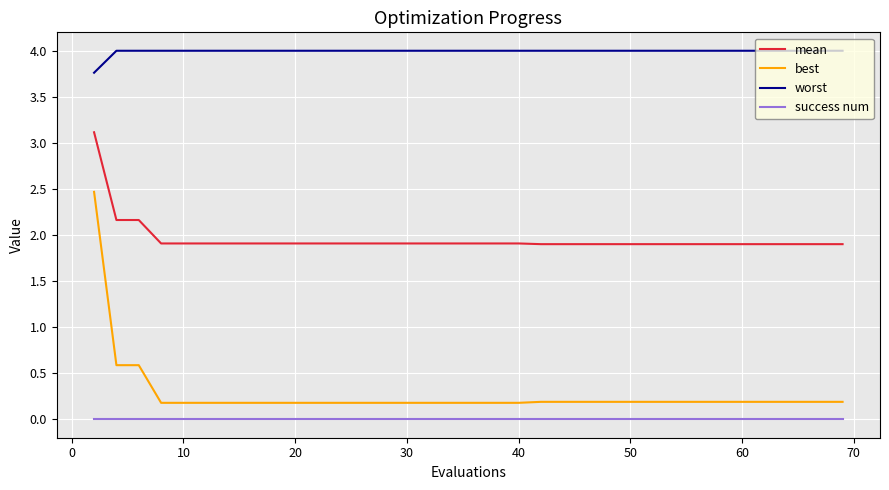

True or false: best and worst cross at least once.

False